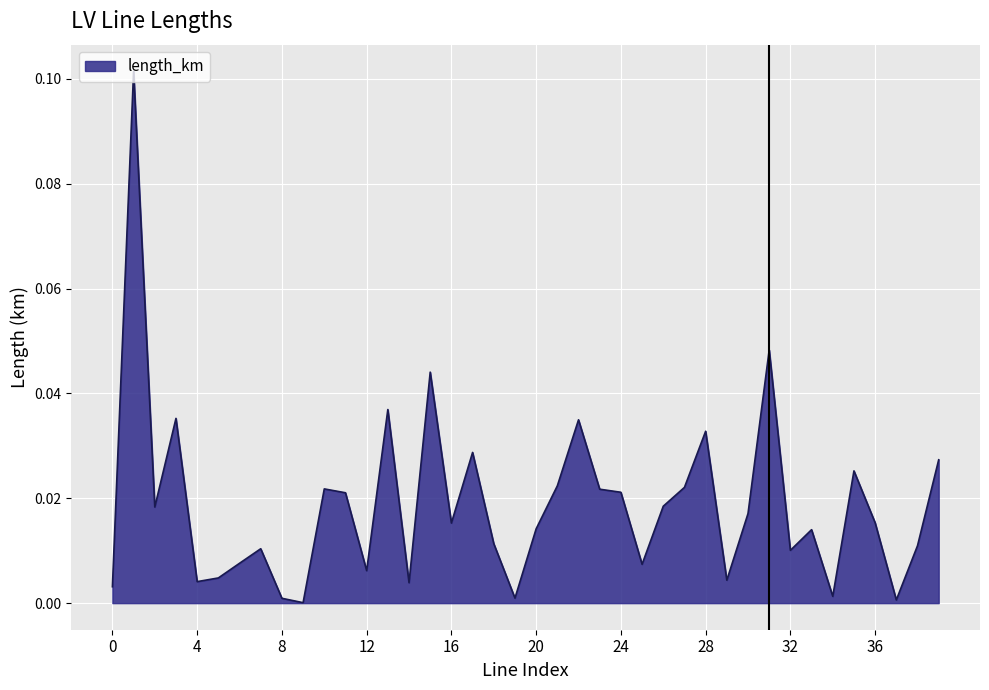

What is the sum of all values?

0.7